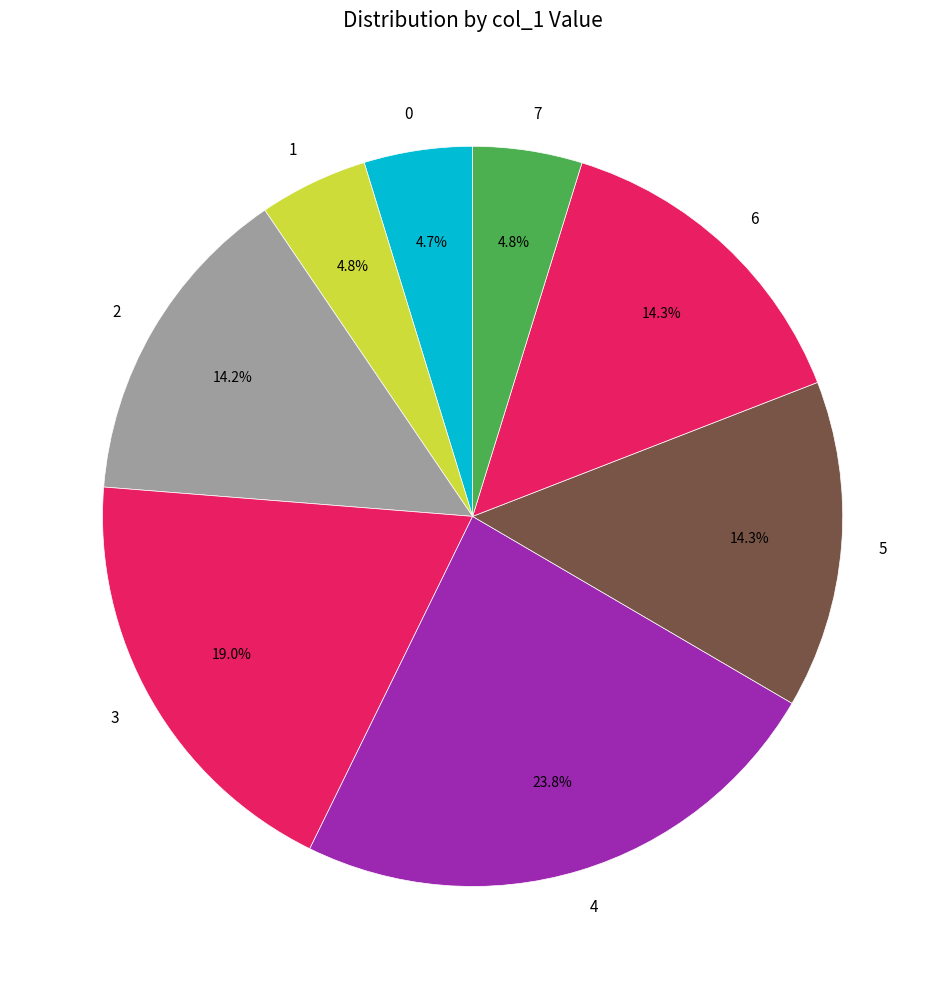

Is the sum of 1 and 2 greater than half?

No